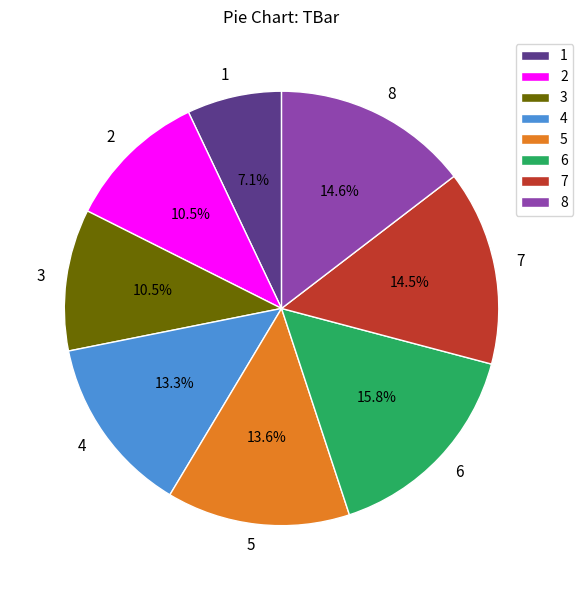

What percentage is the 8 slice, to the nearest percent?

15%